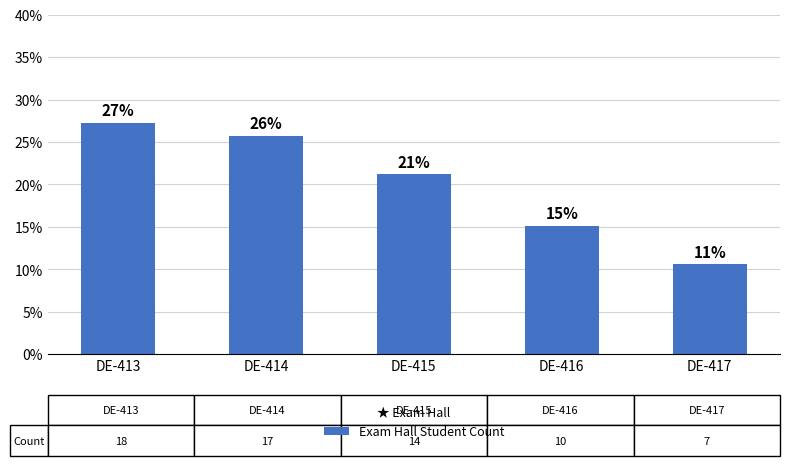

What is the difference between the values at DE-416 and DE-413?

0.1